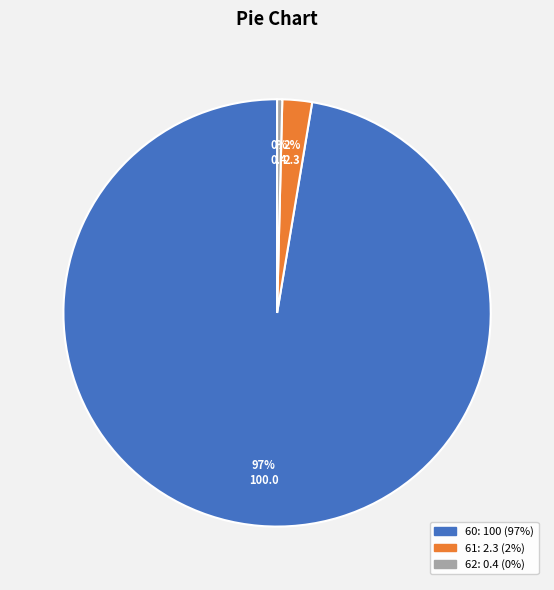

Does any single category account for the majority?

Yes